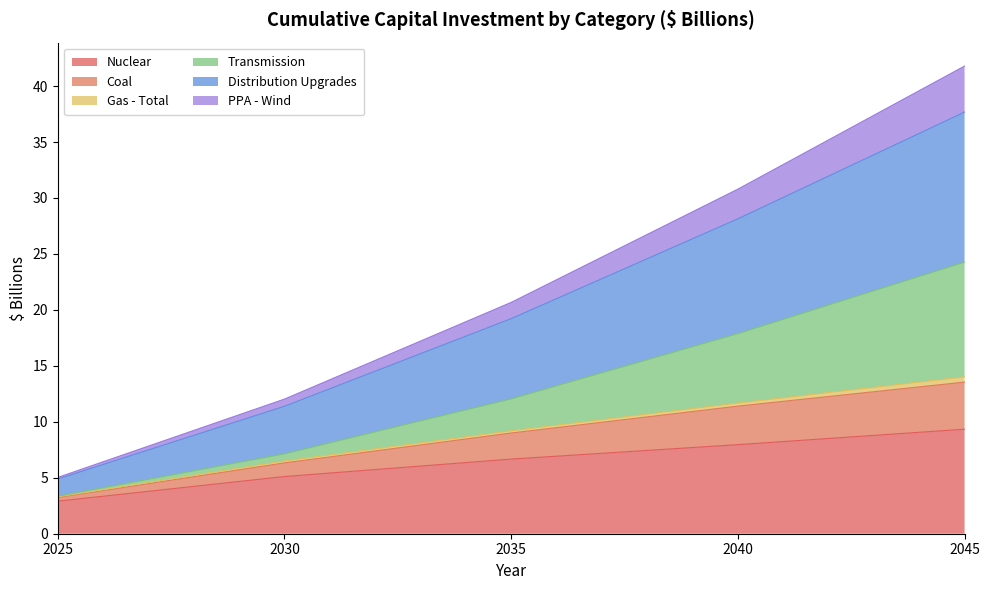

Which series has the widest spread of values?

PPA - Wind